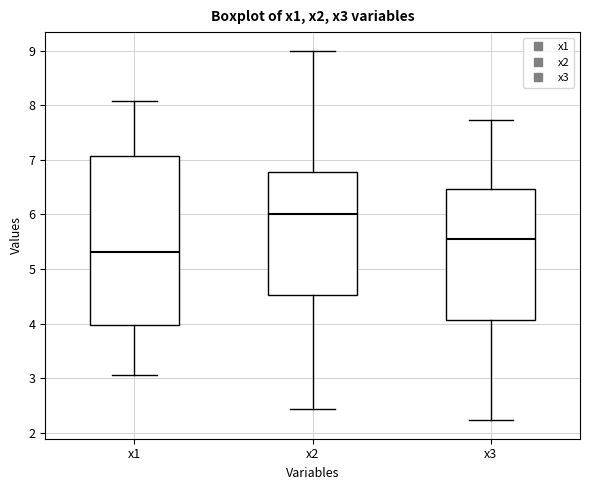

Which box is the tallest, from its lower edge to its upper edge?

x1